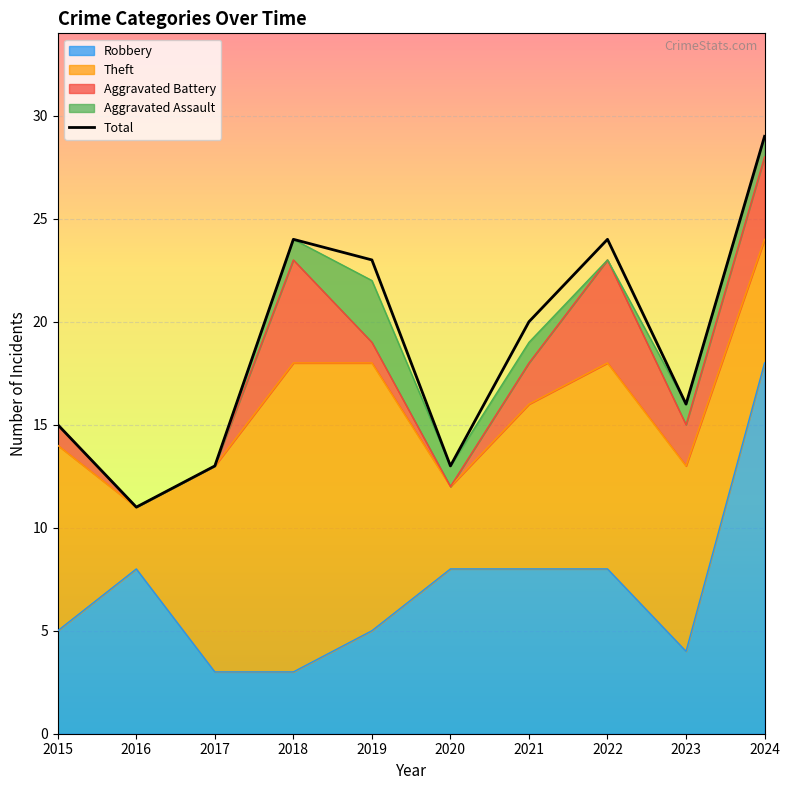

What is the change in value from 2016 to 2021?

+9